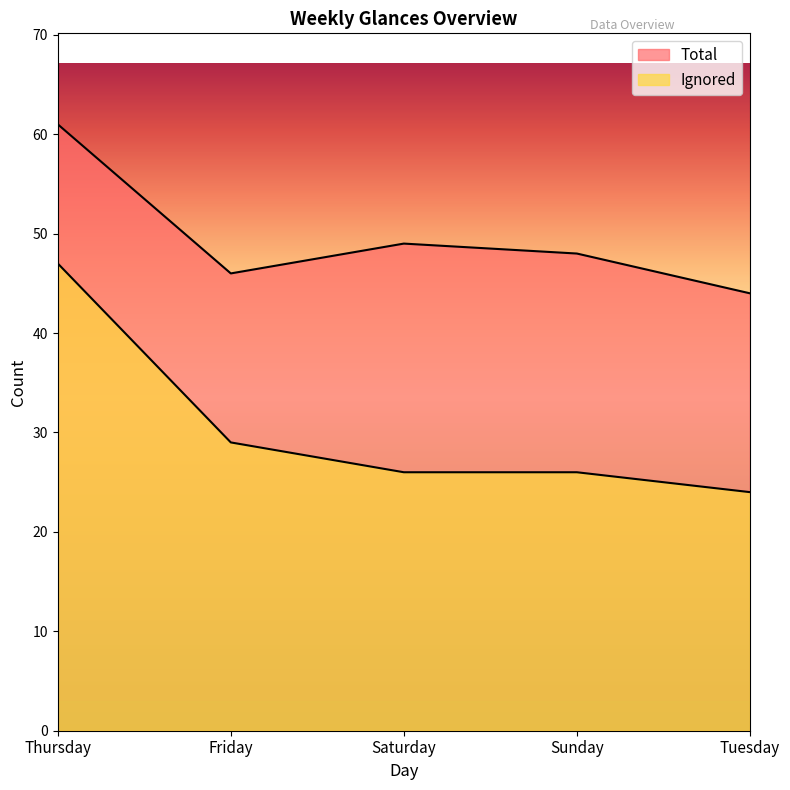

How many data points in Total are above 48?

2